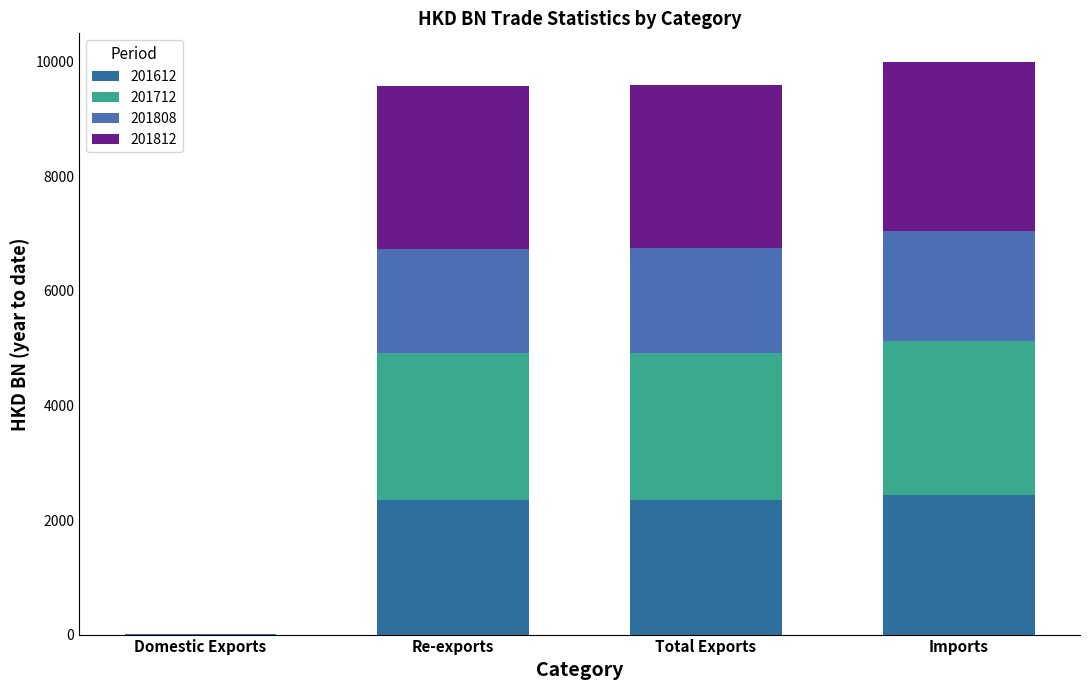

Are the bars grouped side by side (vs. stacked)?

No